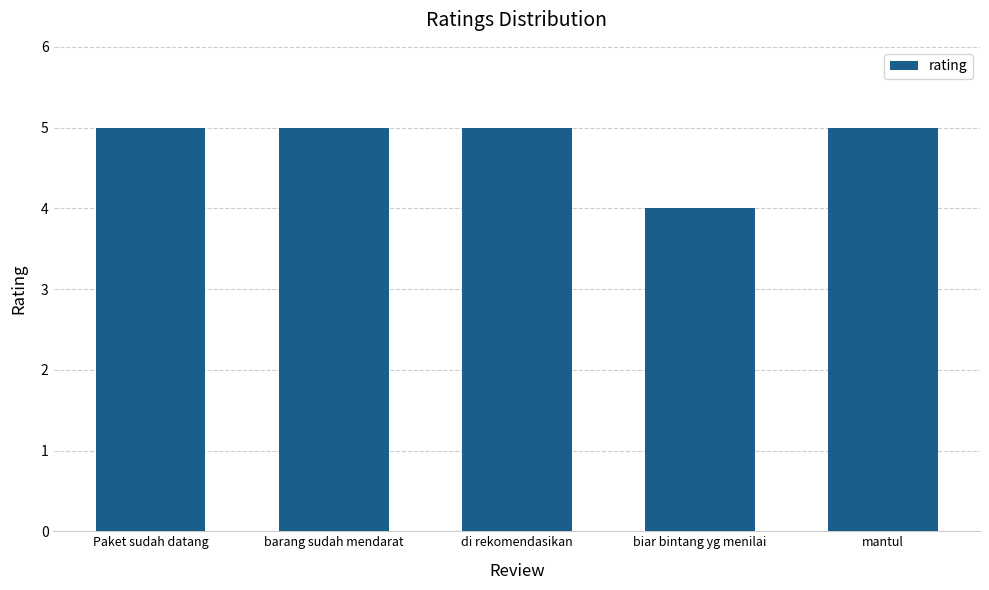

Which label corresponds to the smallest value in the chart?

biar bintang yg menilai